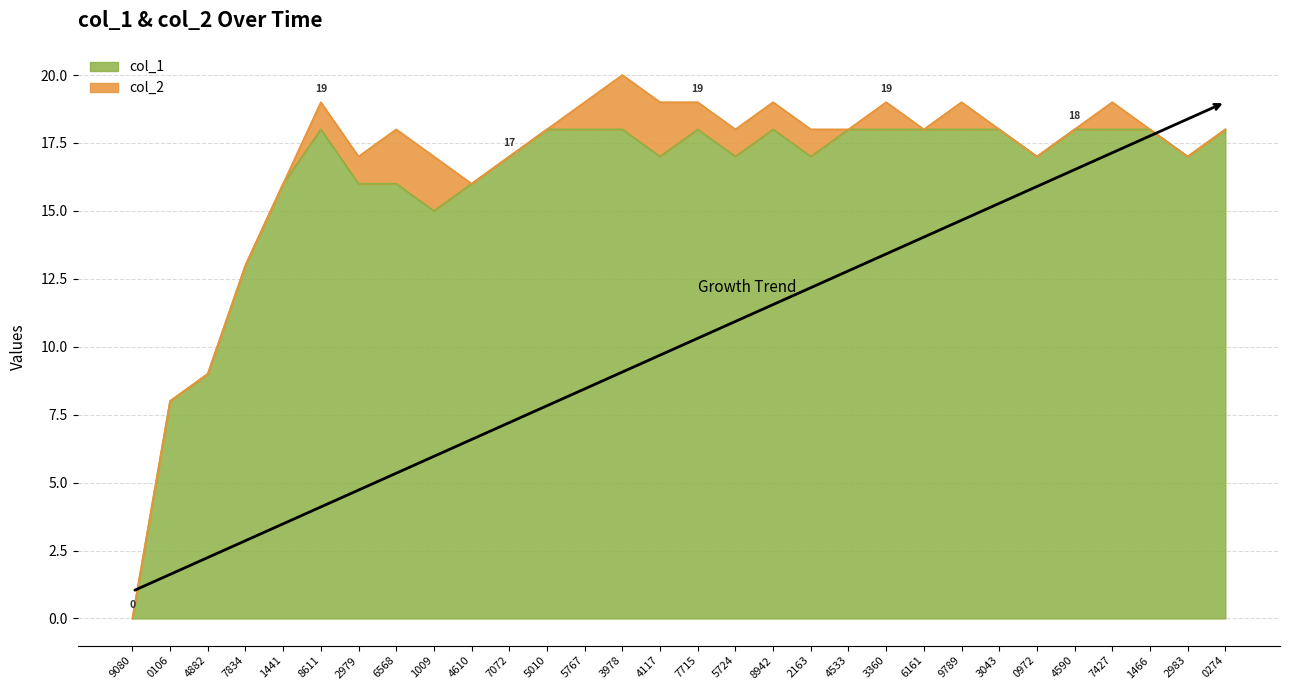

What is the total value across all series at 7427?

19